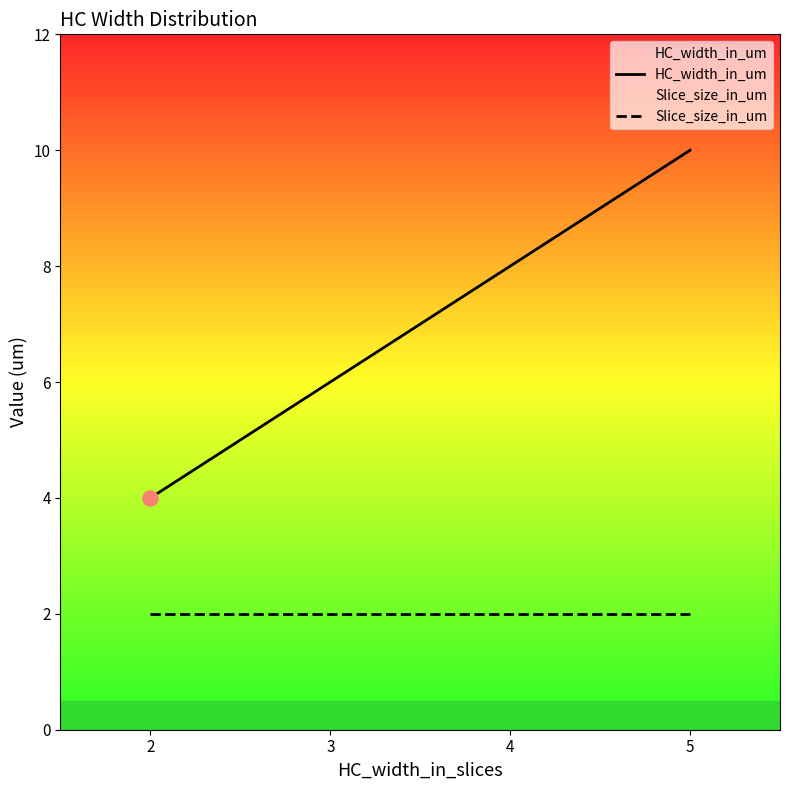

Which series reaches the minimum Y coordinate?

Slice_size_in_um